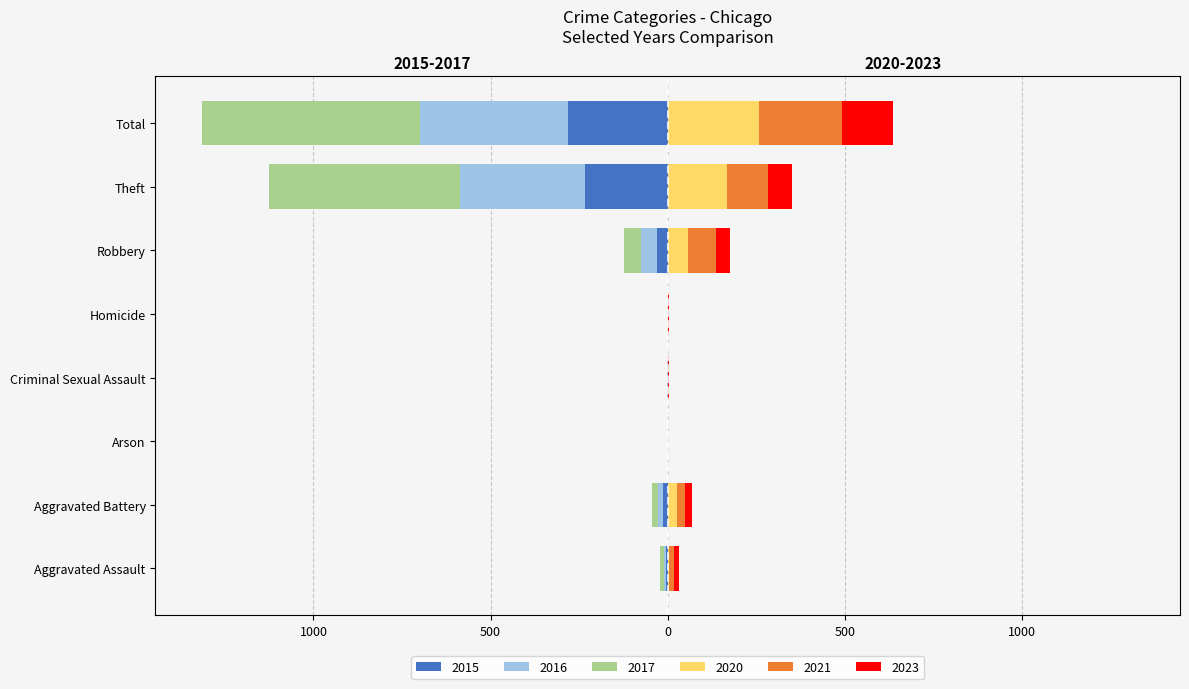

What is the average value of the 2016 series?

-104